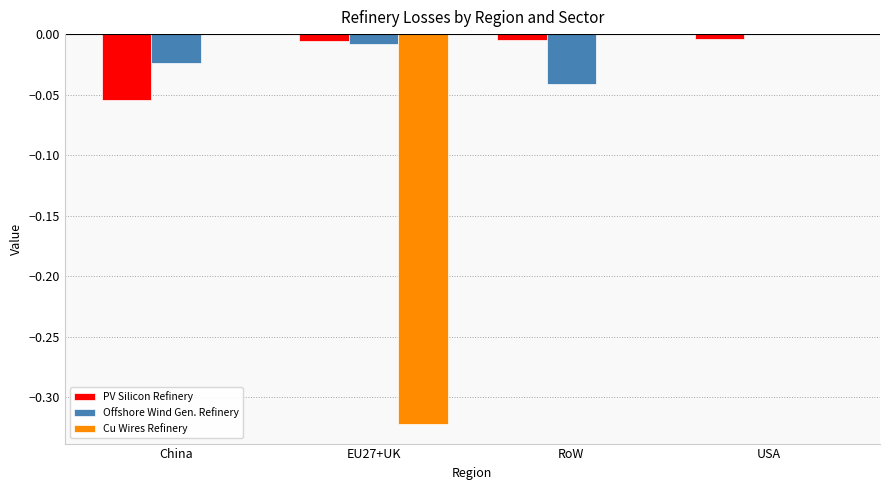

Does the chart contain stacked bars?

No